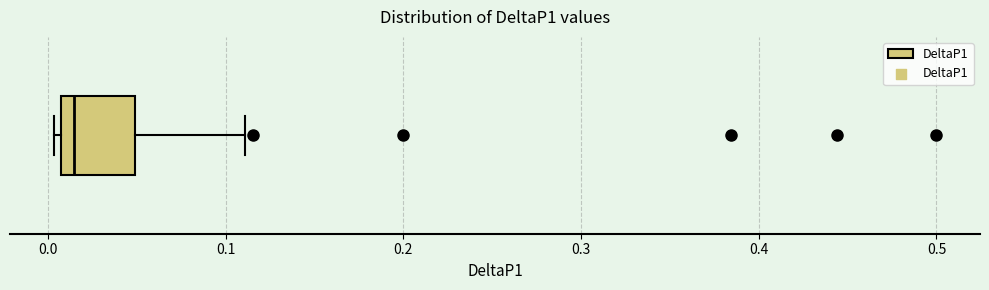

Where is the left edge of the box on the x-axis? The values are not printed on the chart, so give them approximately, as read against the axis.

0.01